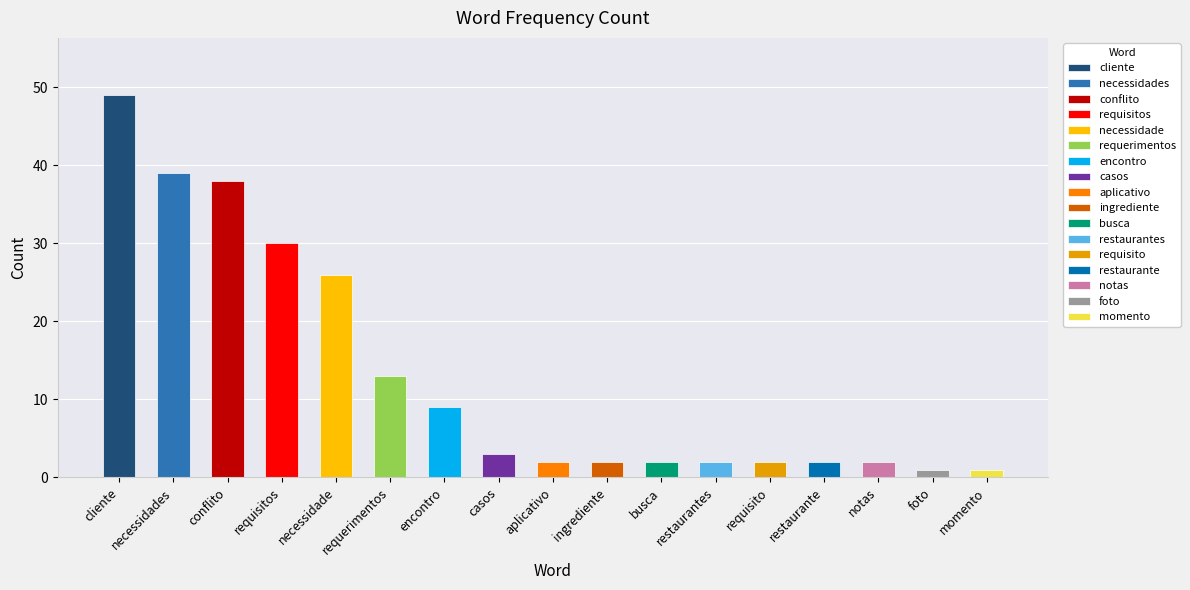

How many bars are there in total?

17